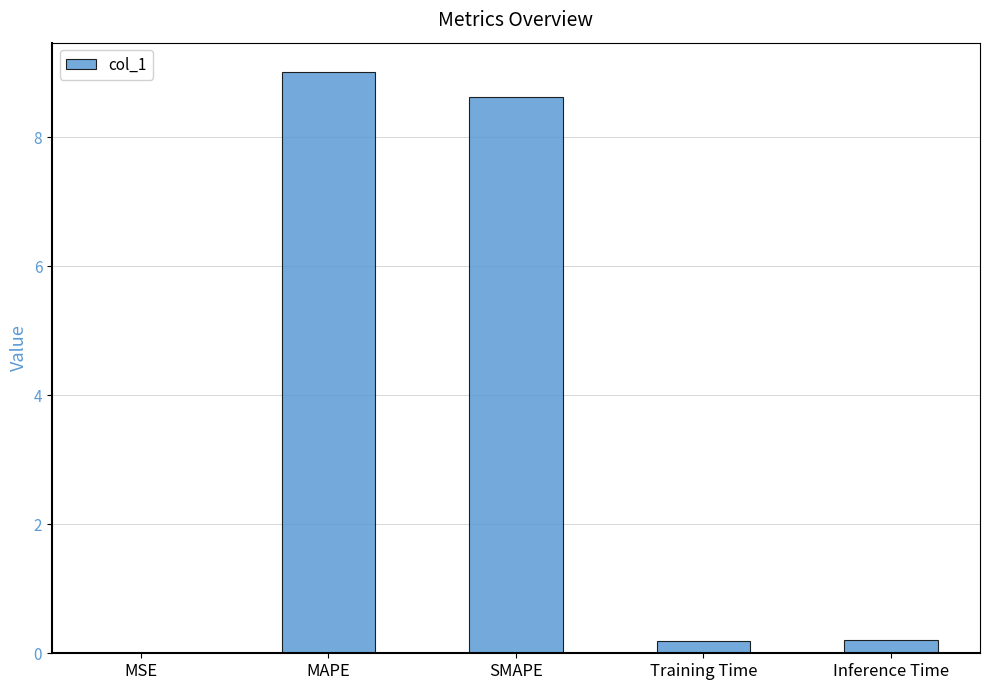

Between Inference Time and MSE, which is larger?

Inference Time